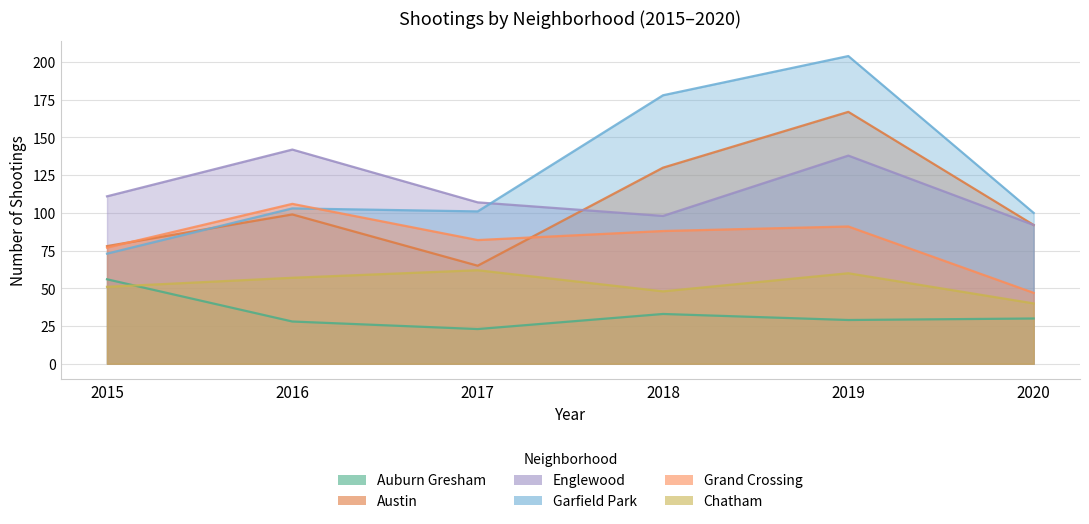

After their last crossing, which series has the higher values: 2018 or 2015?

2018